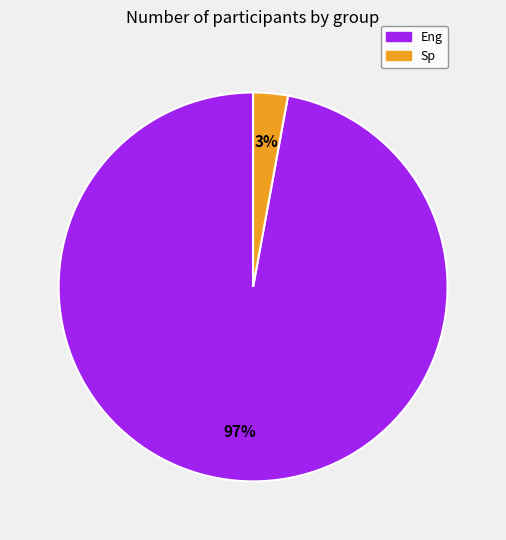

Does Sp represent more than half of the total?

No